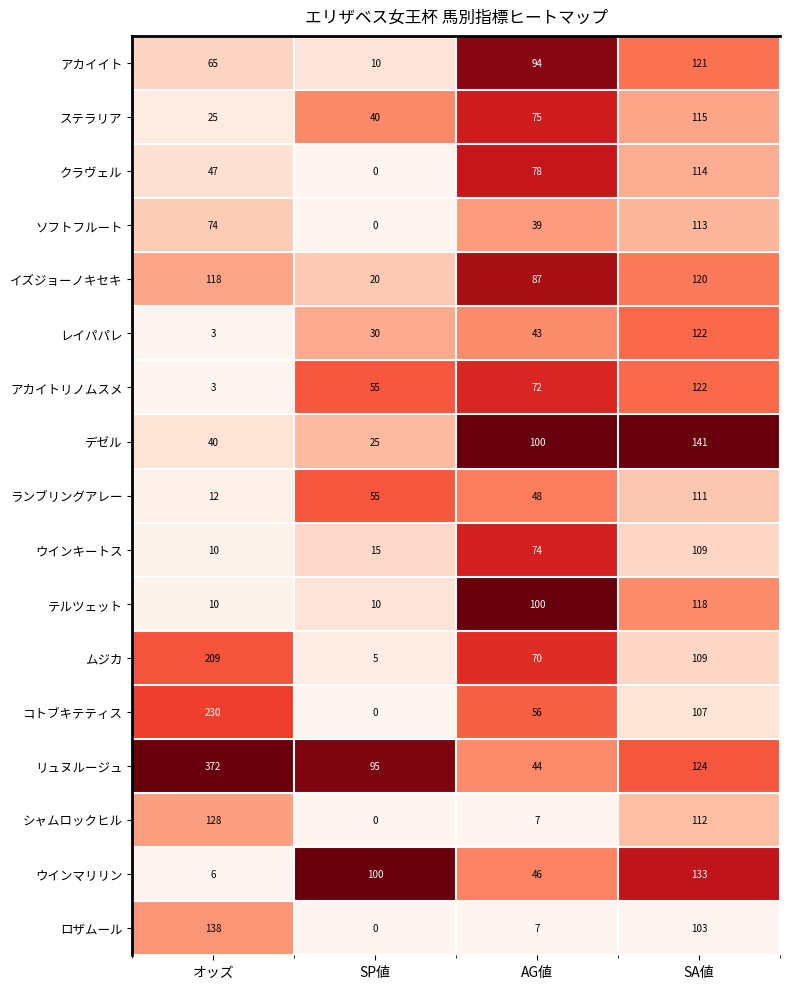

Which label corresponds to the smallest value in the chart?

SP値